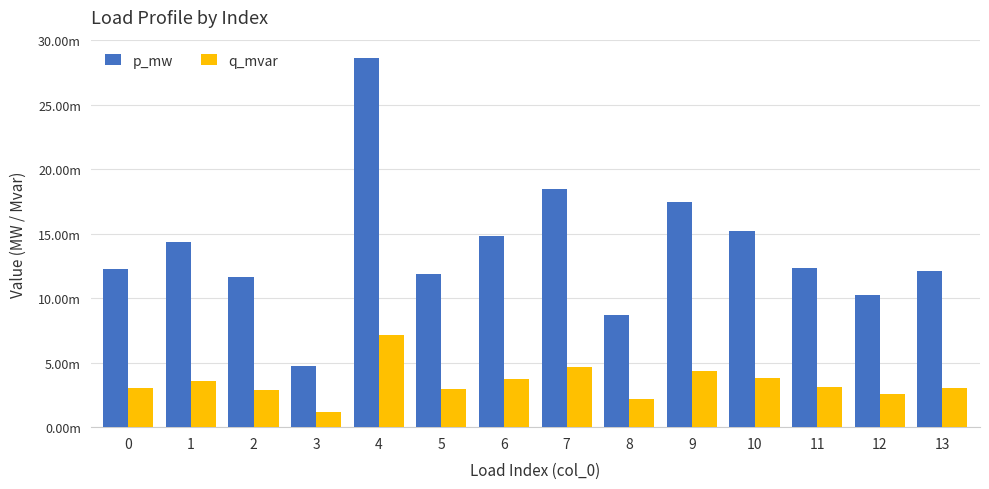

Are the bars horizontal?

No